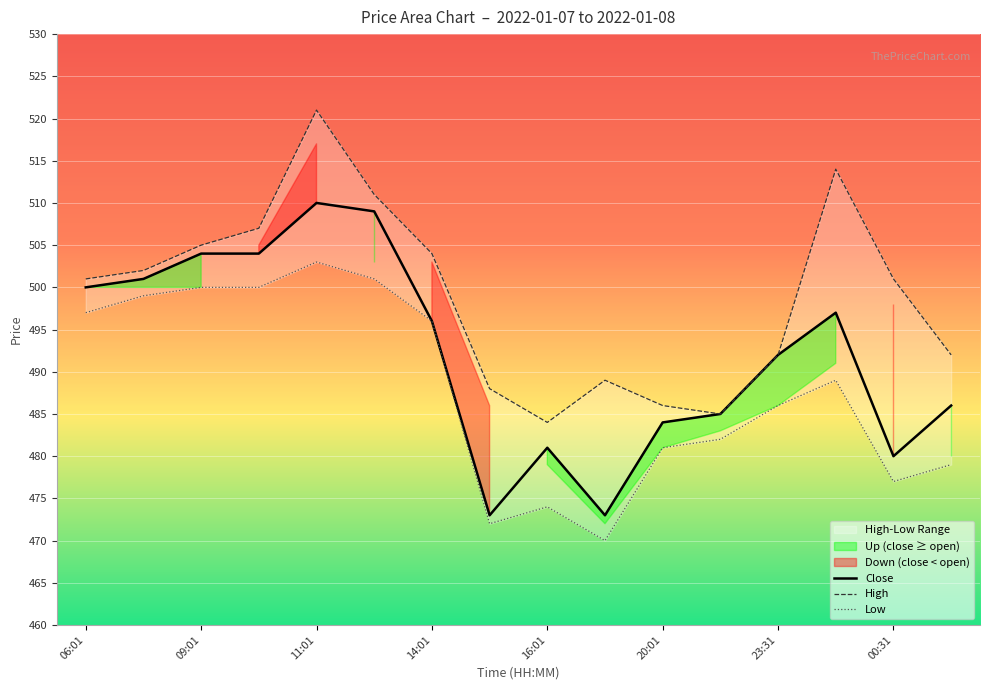

At which label is high closest to 502?

2022-01-07 07:01